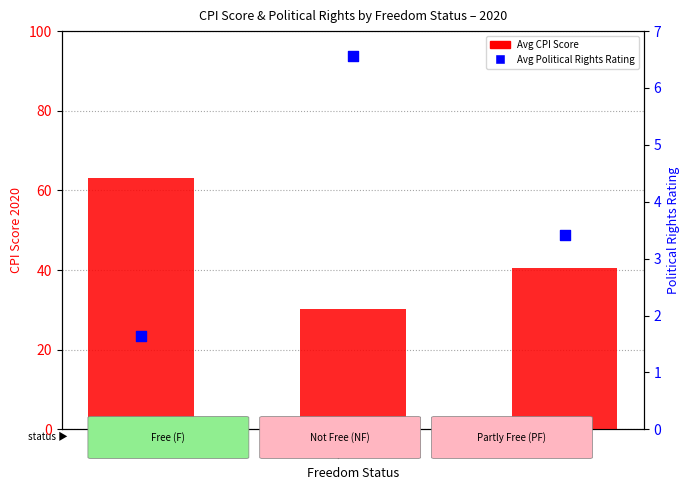

Which series reaches the minimum Y coordinate?

Avg Political Rights Rating